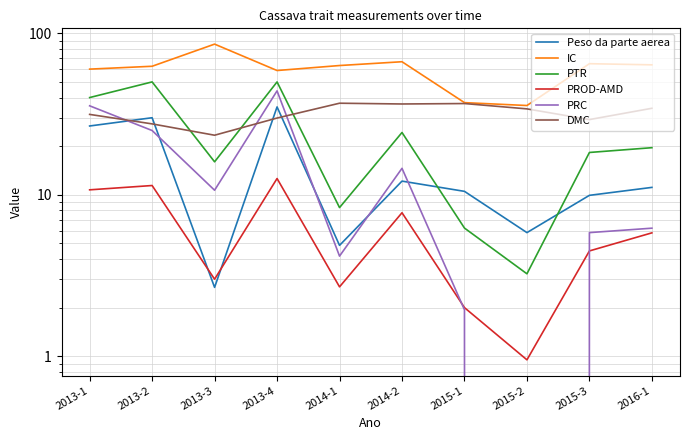

Is the value of PROD-AMD at 2015-3 greater than the value of PRC at 2013-3?

No